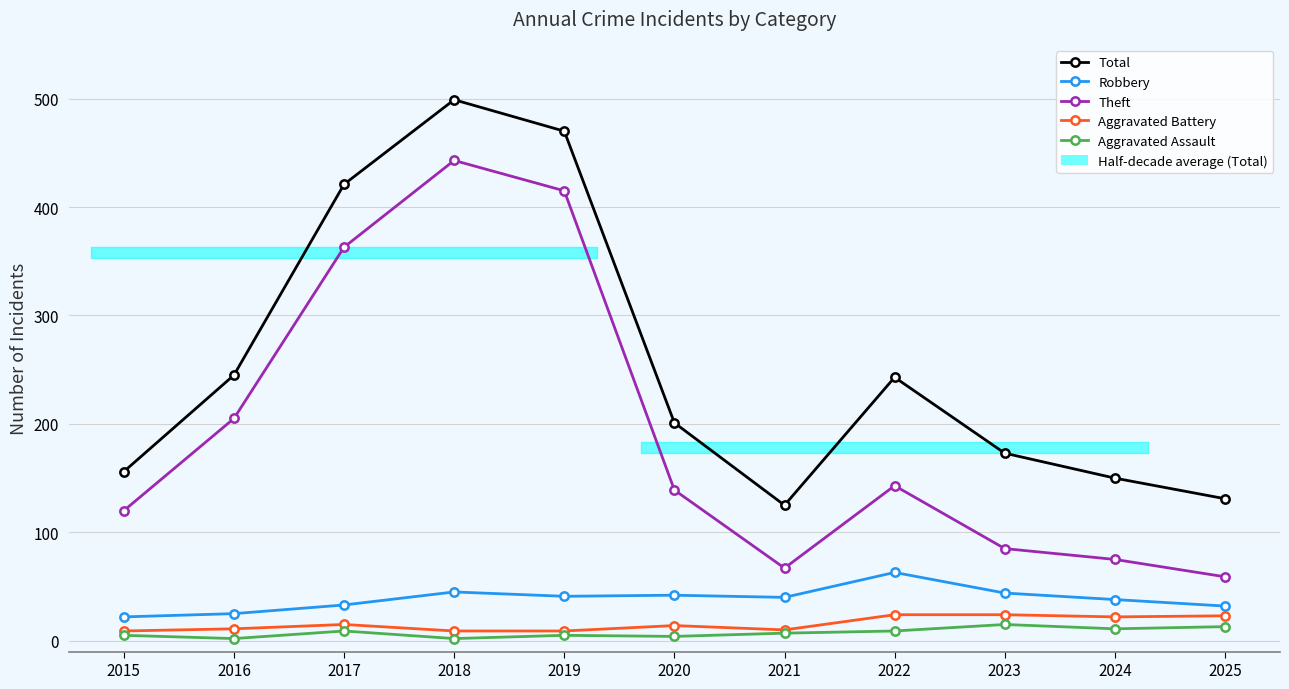

How many lines are shown in the chart?

5